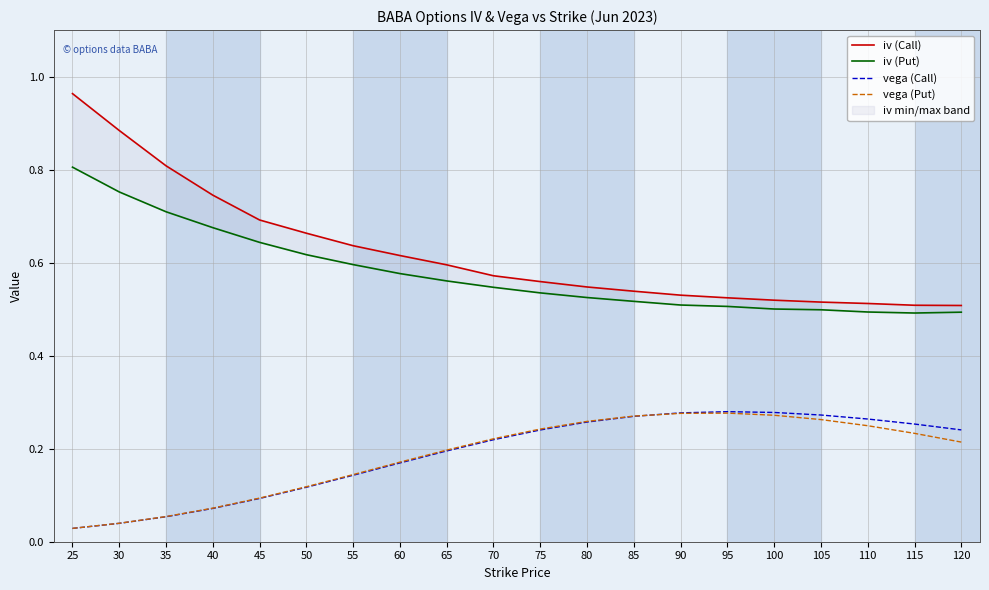

Which label corresponds to the smallest value in the chart?

25